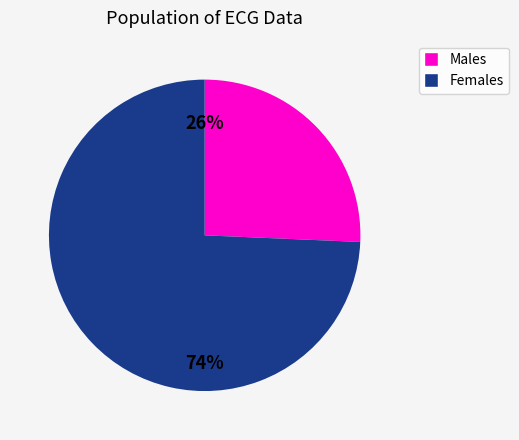

Does any single category account for the majority?

Yes